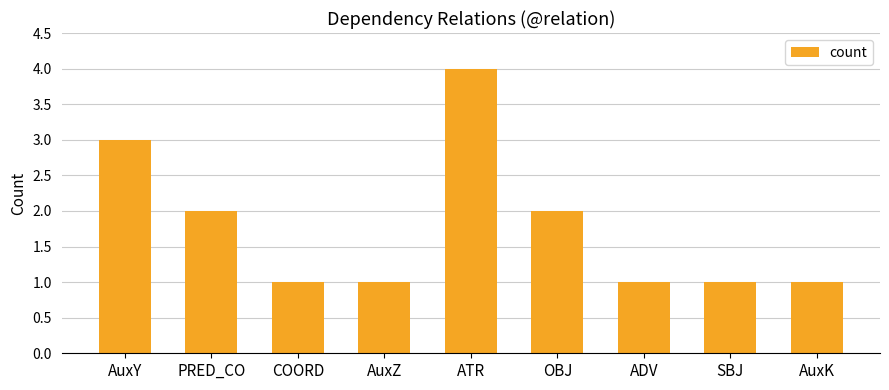

How many series are shown in this chart?

1